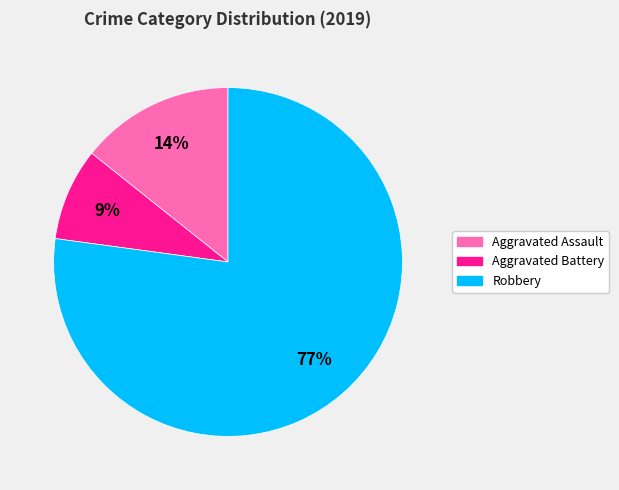

To the nearest percent, what is the average slice percentage?

33%